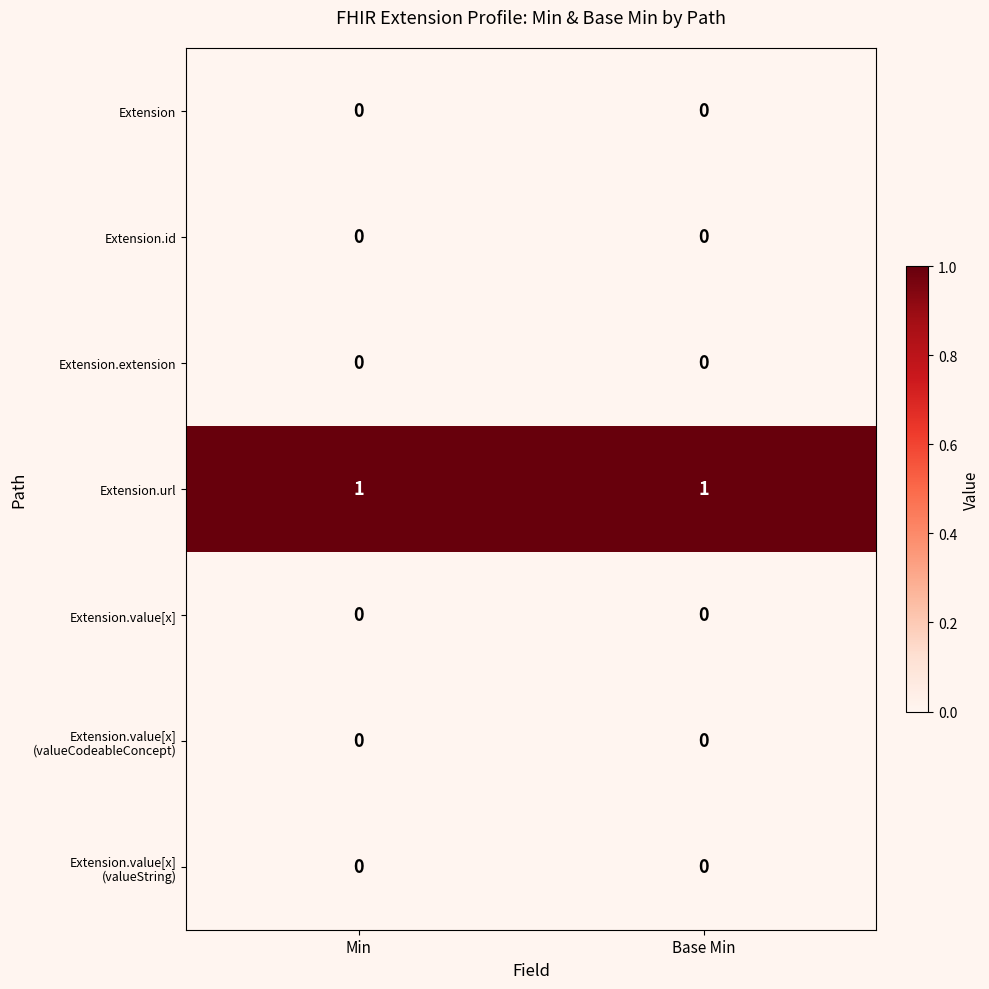

What is the total value across all series at Min?

1